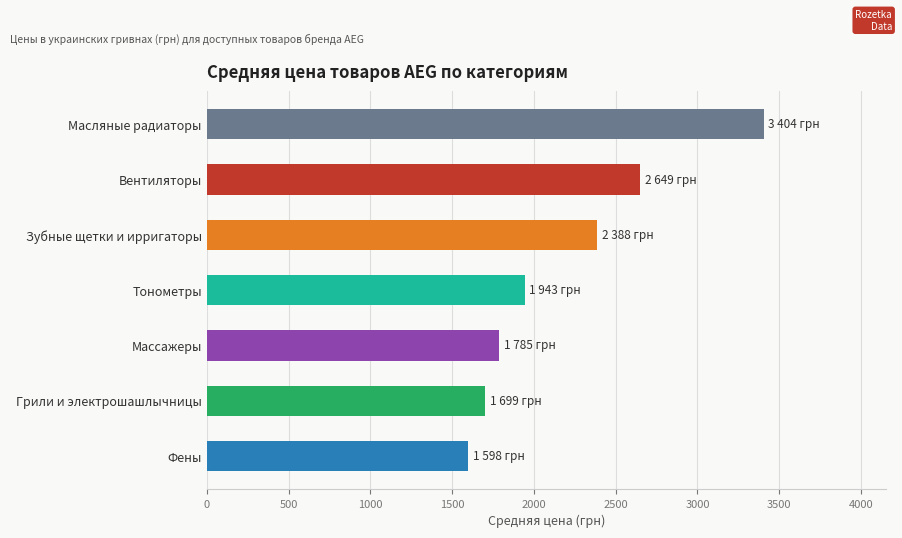

What is the maximum value shown in the chart?

3404